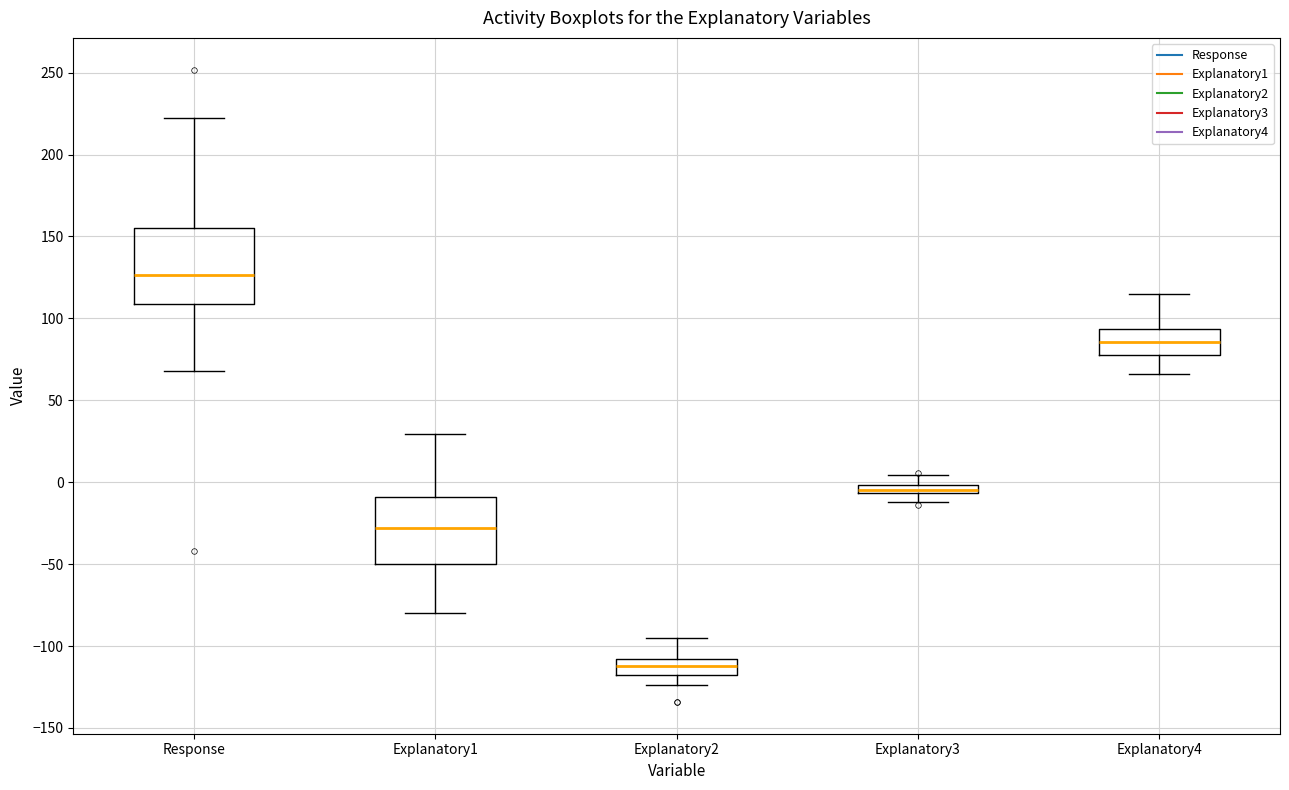

Where does the median line of the box for Explanatory4 sit on the y-axis? The values are not printed on the chart, so give them approximately, as read against the axis.

85